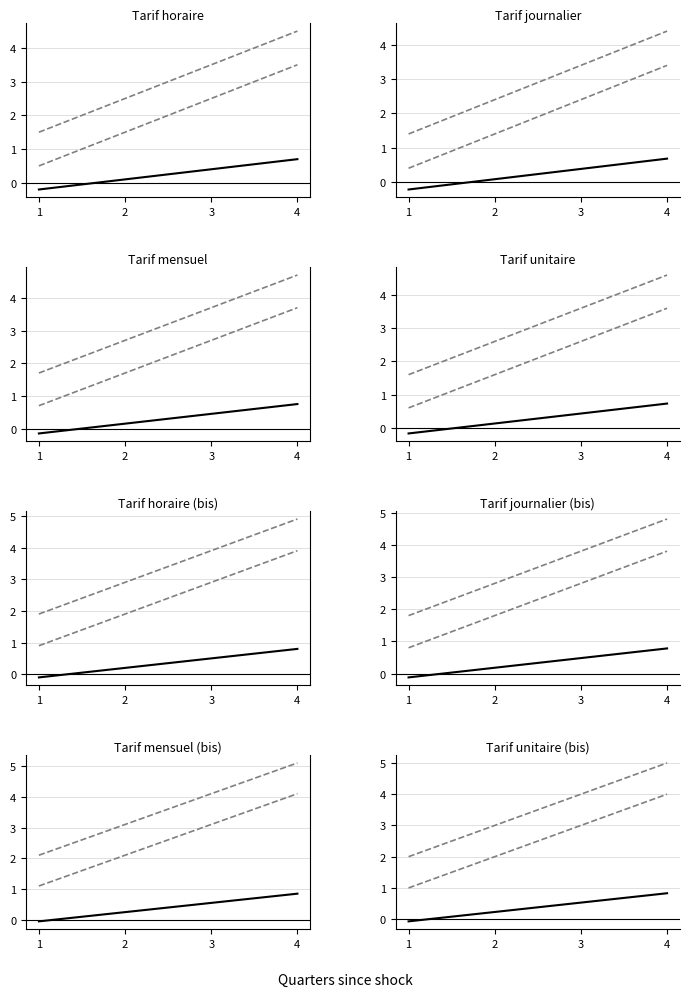

Is the value of Lower band at 3 greater than the value of Code at 3?

Yes